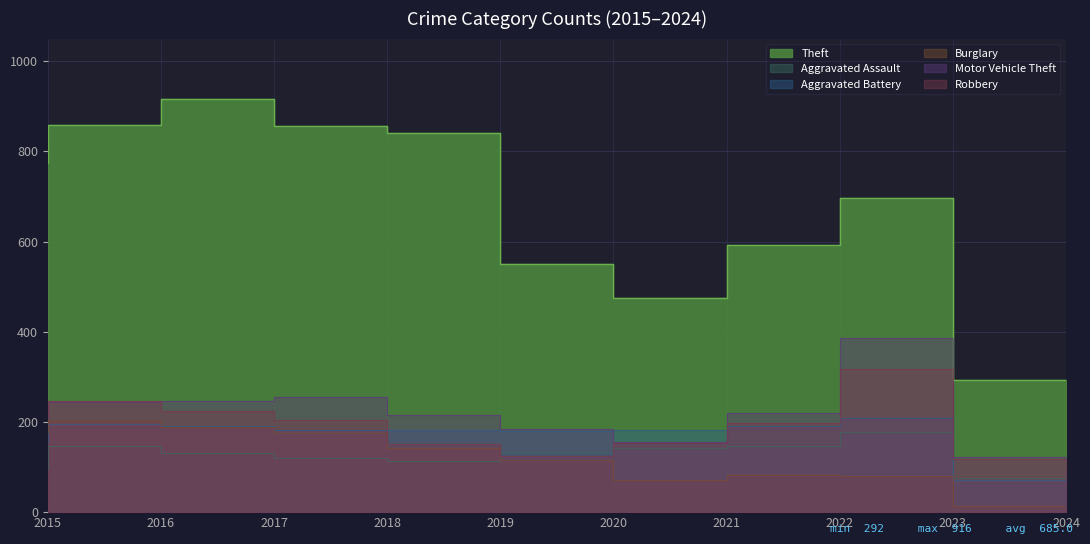

Which series has the largest range (max minus min)?

Theft